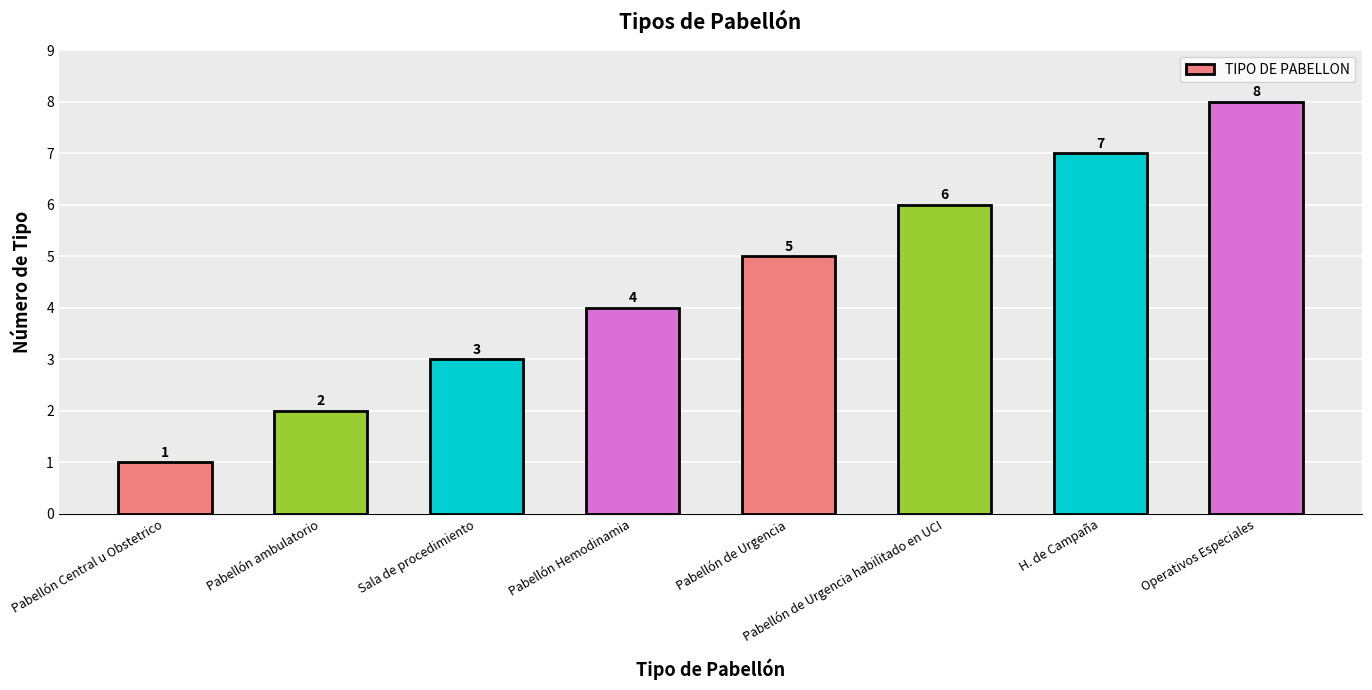

Does the chart contain any negative values?

No